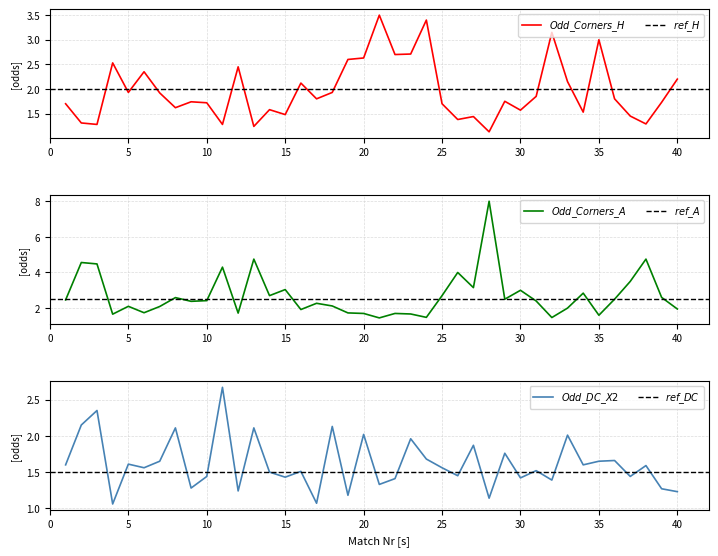

Where is Odd_Corners_H nearest to the value 2?

5